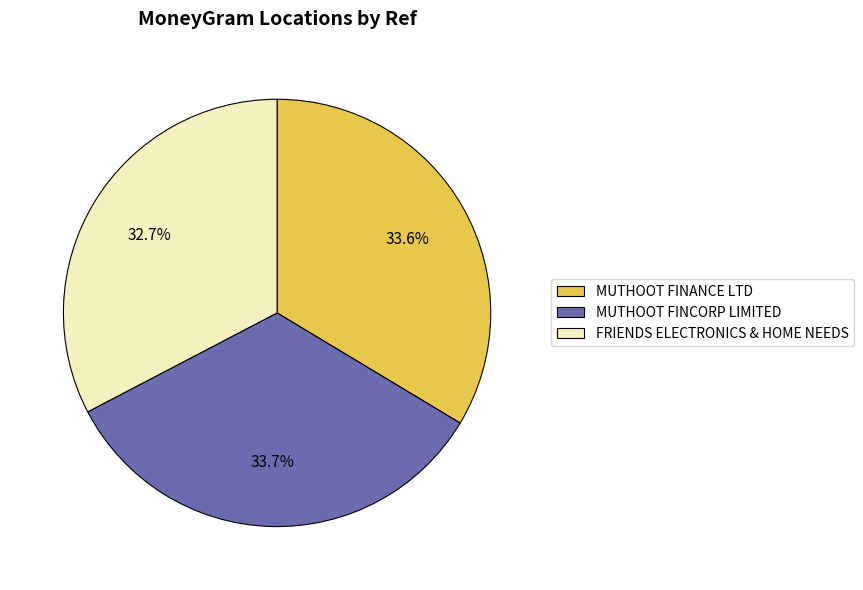

Is the sum of FRIENDS ELECTRONICS & HOME NEEDS and MUTHOOT FINANCE LTD greater than half?

Yes